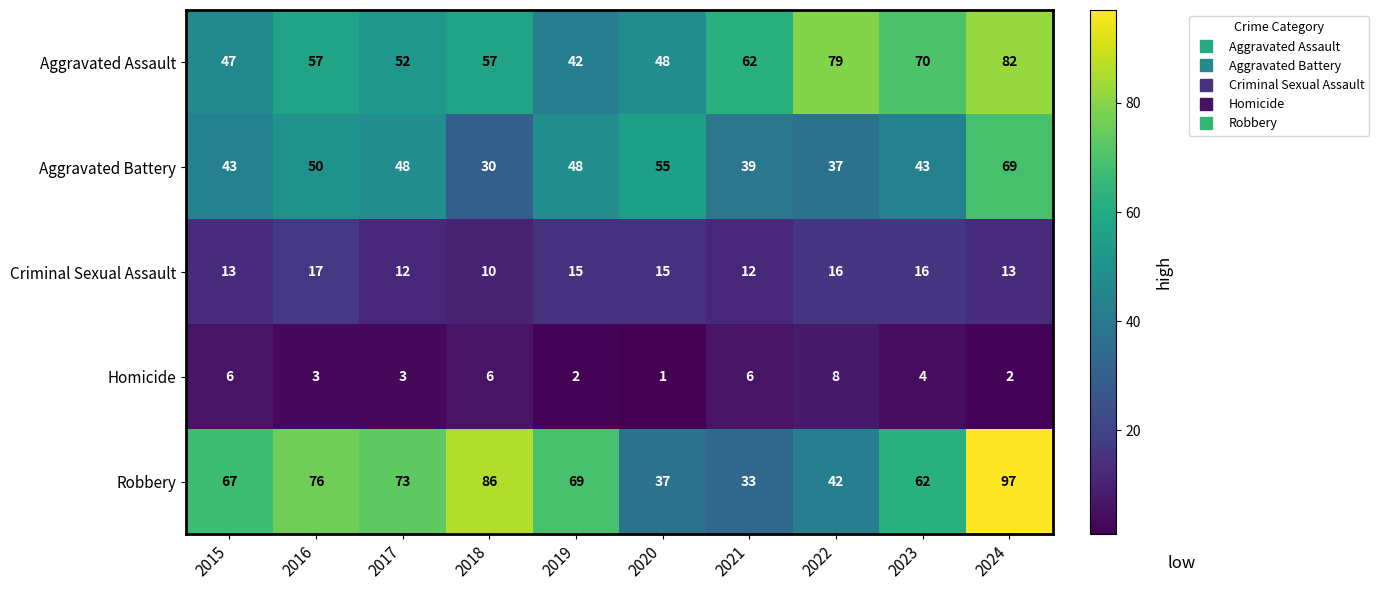

Between 2017 and 2019, which series saw the biggest shift?

Aggravated Assault